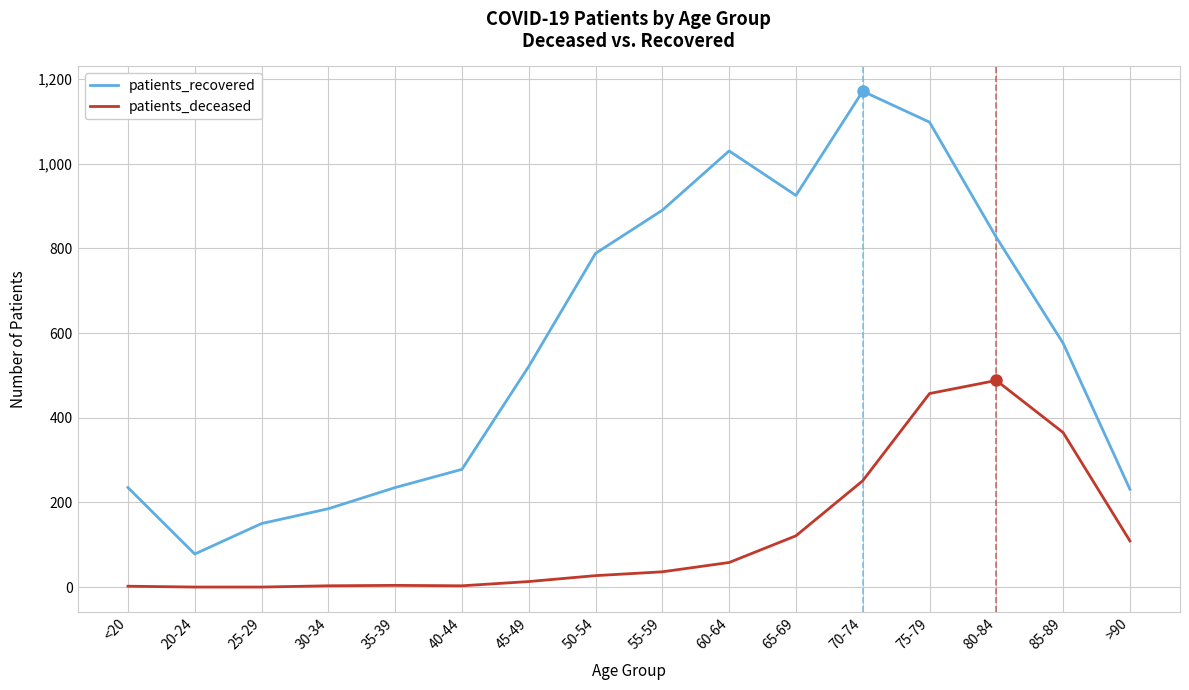

At which category is the sum across all series the highest?

75-79